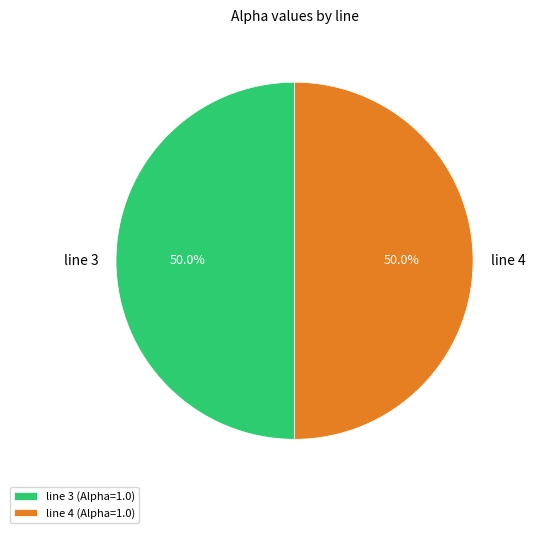

To the nearest percent, what portion does line 4 represent?

50%